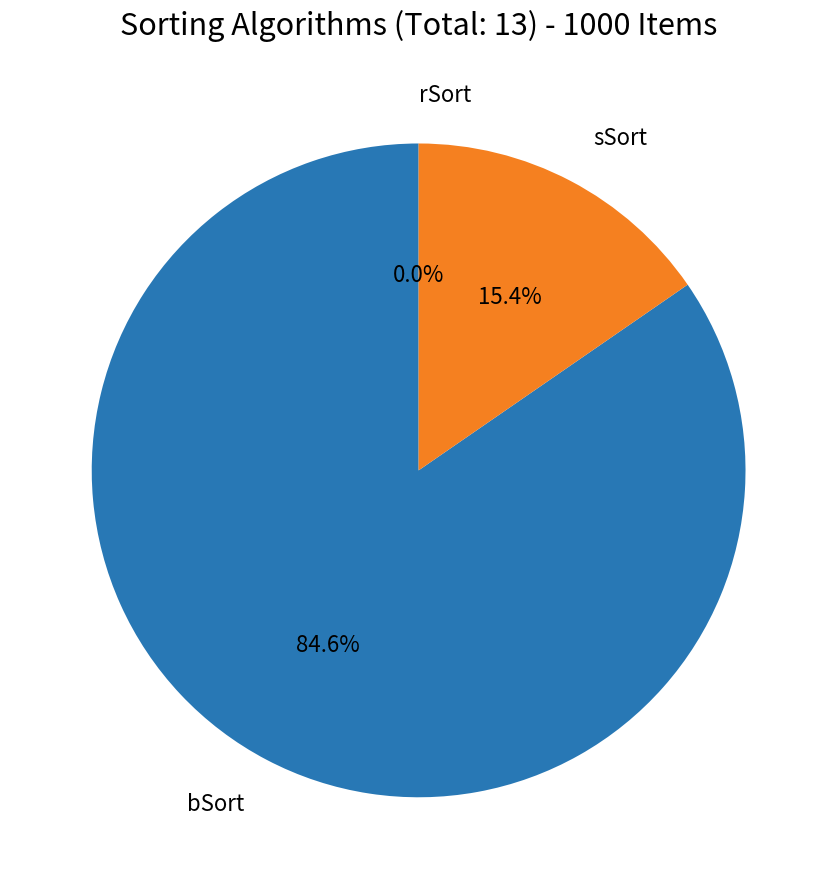

Is rSort the majority of the pie?

No